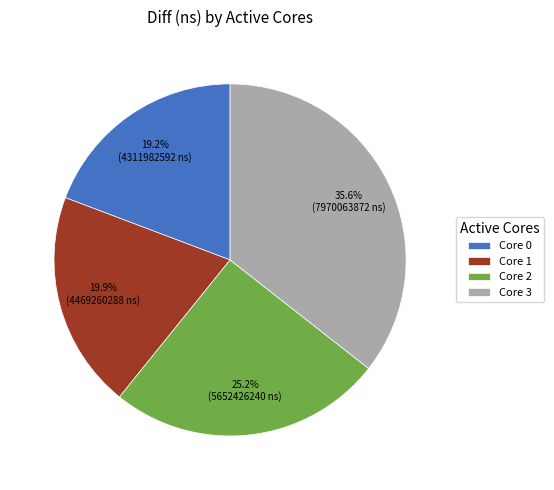

Between Core 2 and Core 0, which is larger?

Core 2